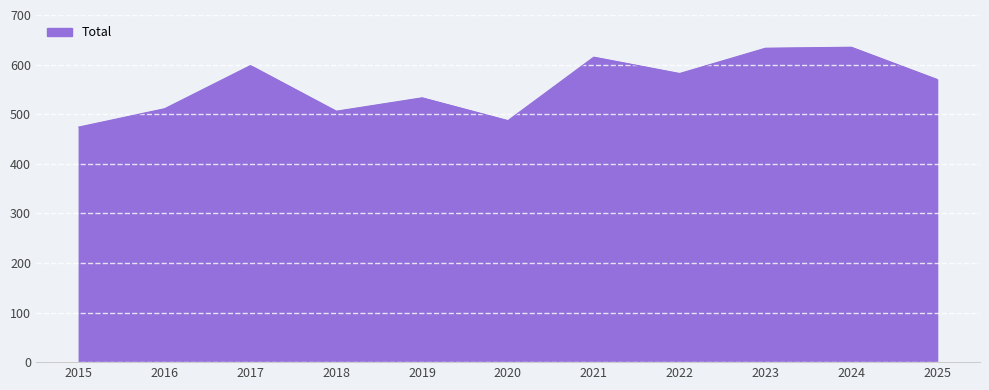

True or false: the data shows 582 at 2022.

True